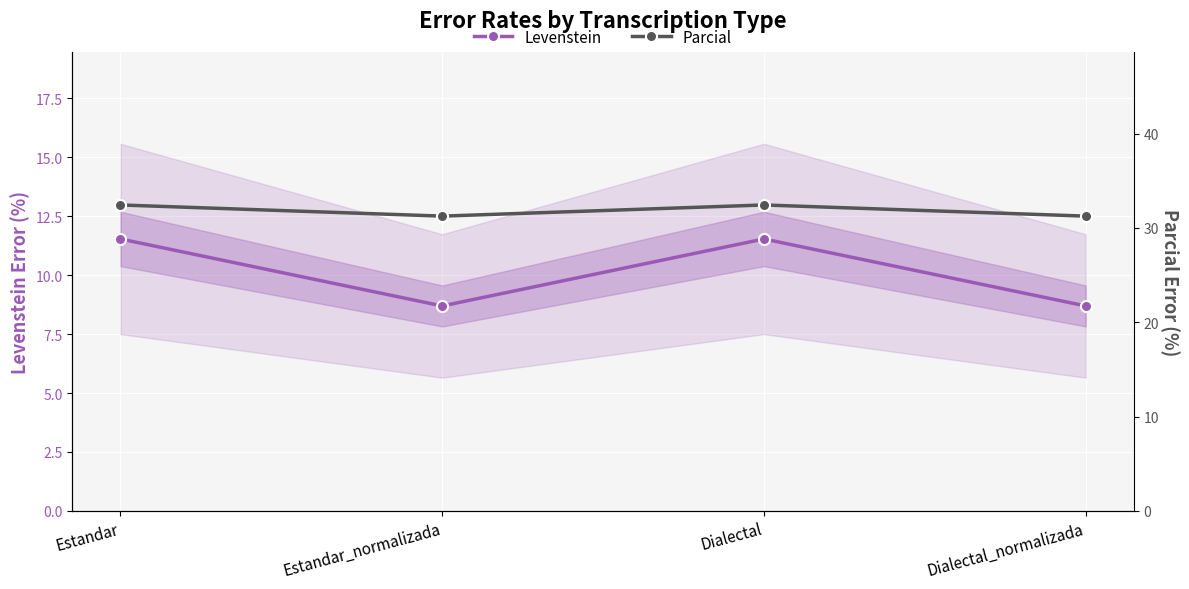

Is it true that Levenstein equals 3.9 at Dialectal_normalizada?

False